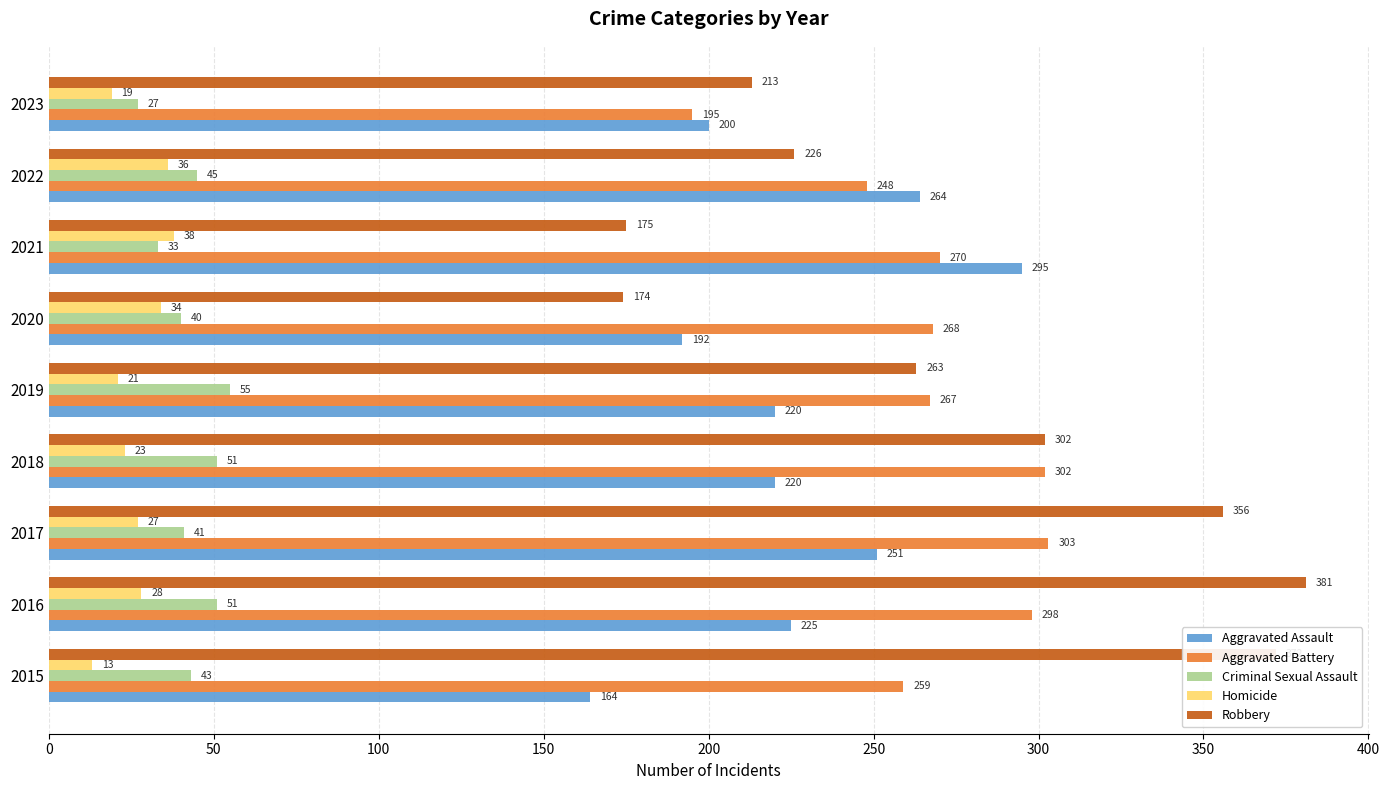

What is the sum of all Aggravated Battery values?

2410